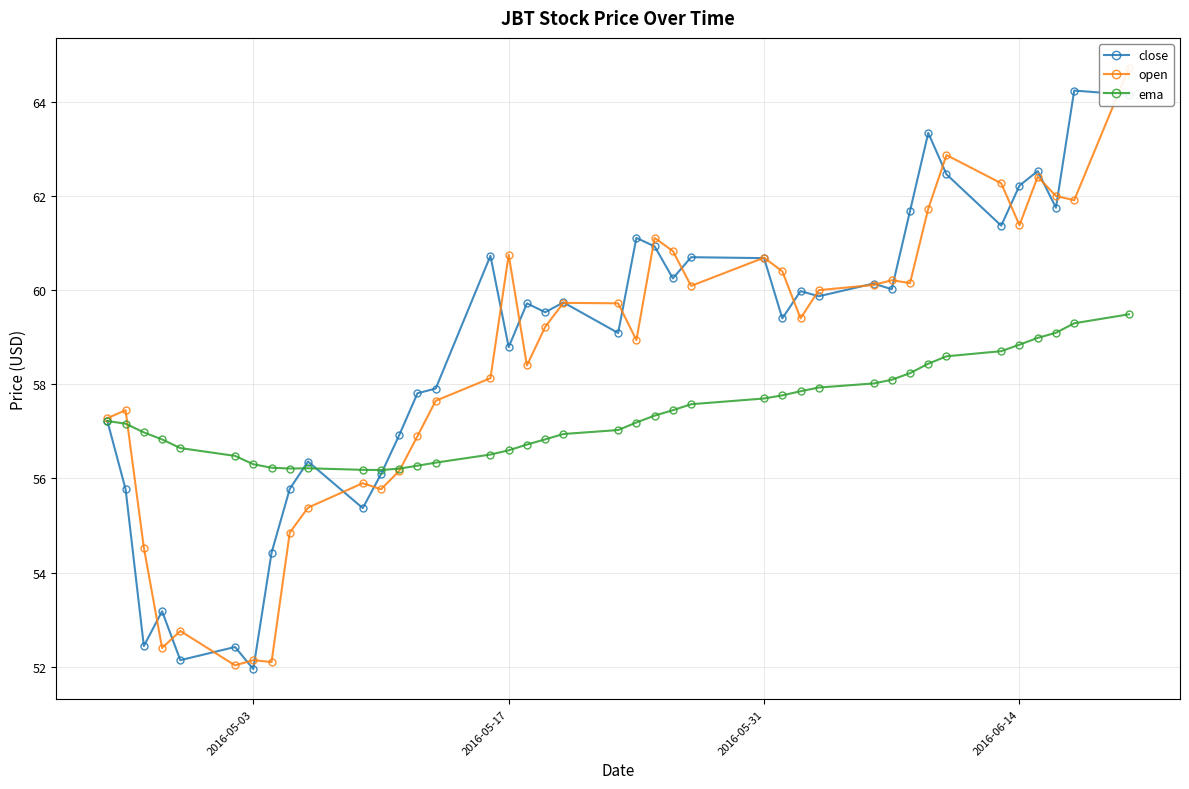

What is the lowest value of the ema series?

56.2